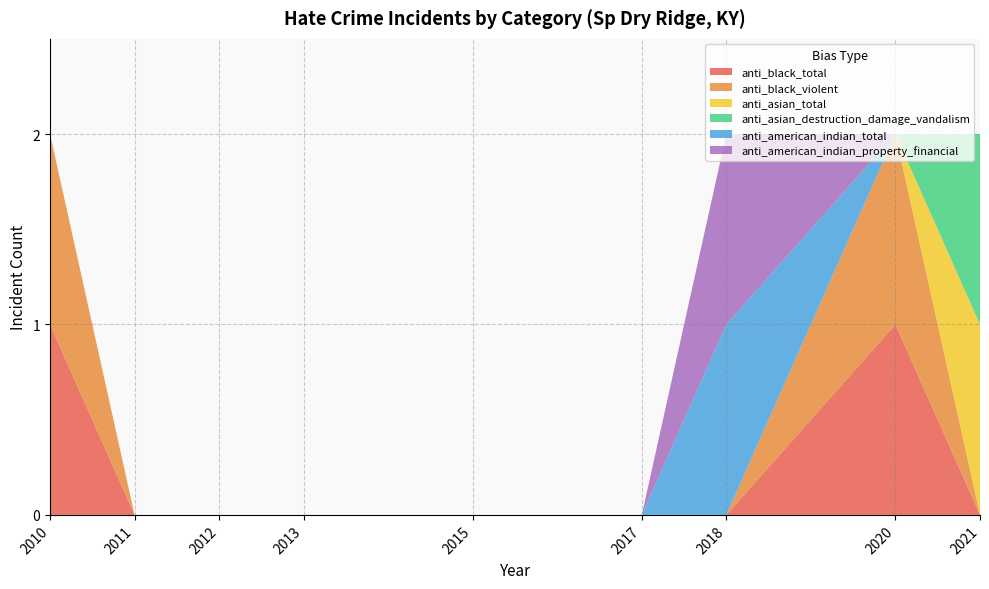

Reading left to right, extract all data points from this chart.

anti_black_total: 2010=1	2011=0	2012=0	2013=0	2015=0	2017=0	2018=0	2020=1	2021=0
anti_black_violent: 2010=1	2011=0	2012=0	2013=0	2015=0	2017=0	2018=0	2020=1	2021=0
anti_asian_total: 2010=0	2011=0	2012=0	2013=0	2015=0	2017=0	2018=0	2020=0	2021=1
anti_asian_destruction_damage_vandalism: 2010=0	2011=0	2012=0	2013=0	2015=0	2017=0	2018=0	2020=0	2021=1
anti_american_indian_total: 2010=0	2011=0	2012=0	2013=0	2015=0	2017=0	2018=1	2020=0	2021=0
anti_american_indian_property_financial: 2010=0	2011=0	2012=0	2013=0	2015=0	2017=0	2018=1	2020=0	2021=0